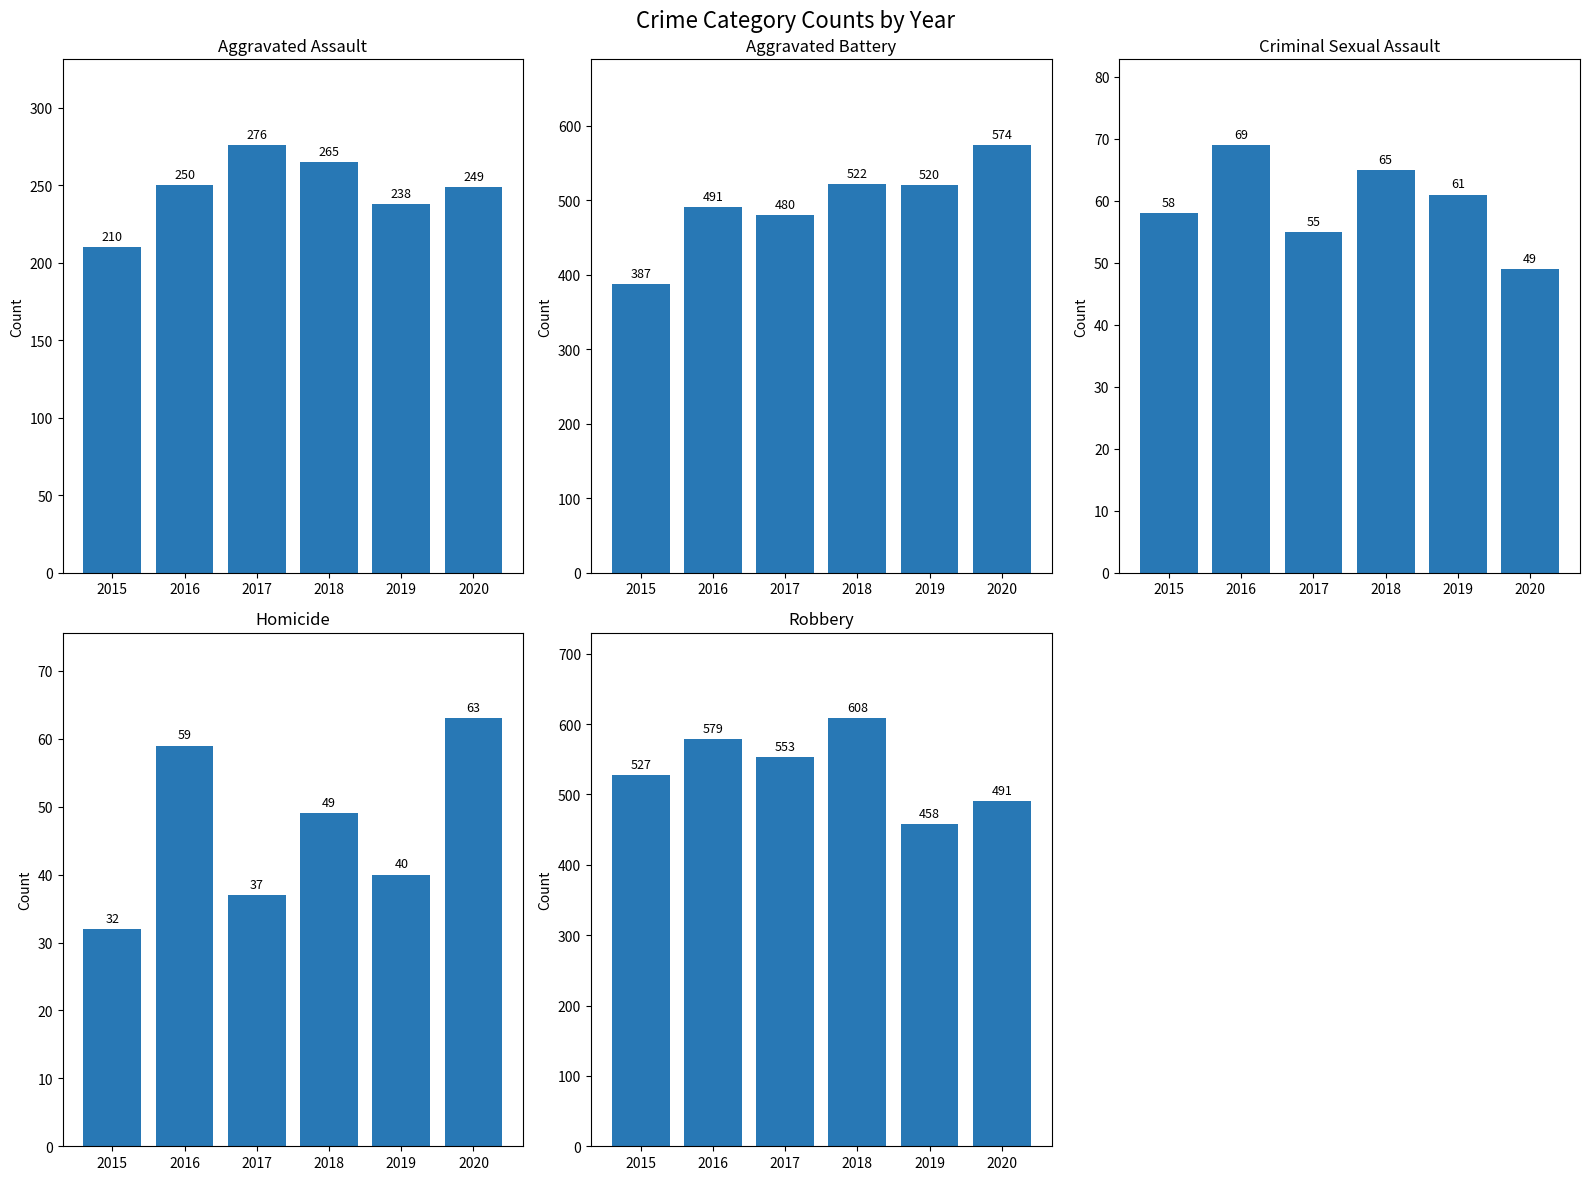

How many distinct data groups are displayed?

5